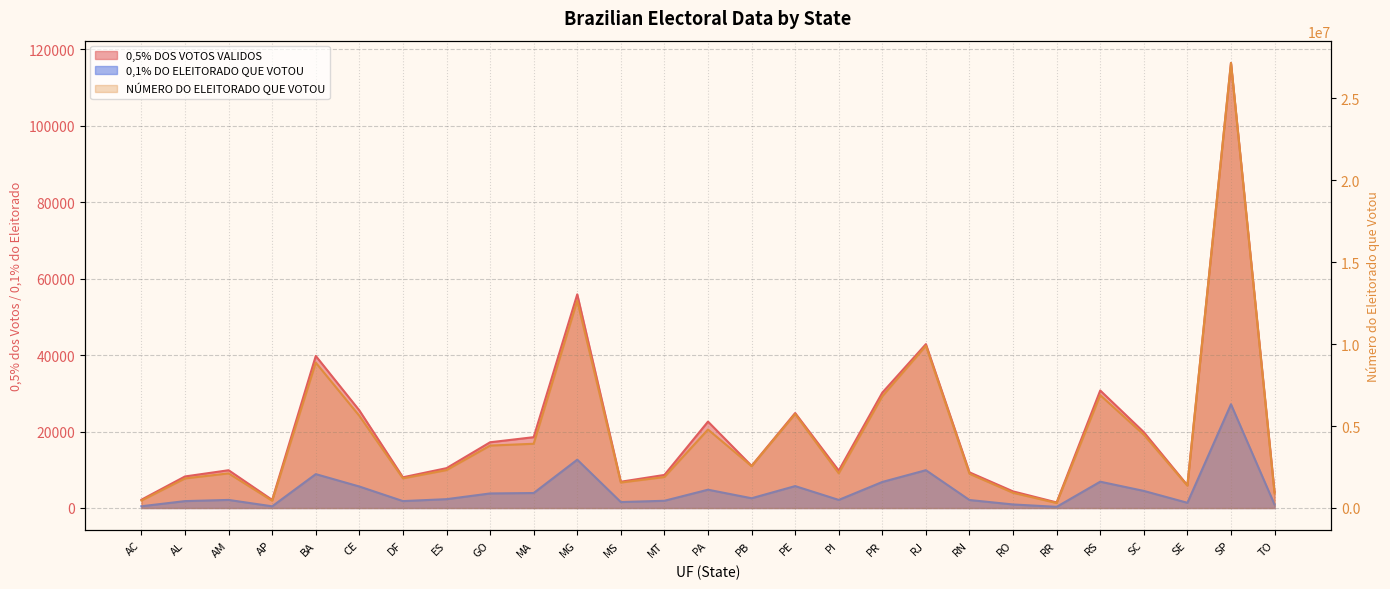

How many lines are shown in the chart?

3